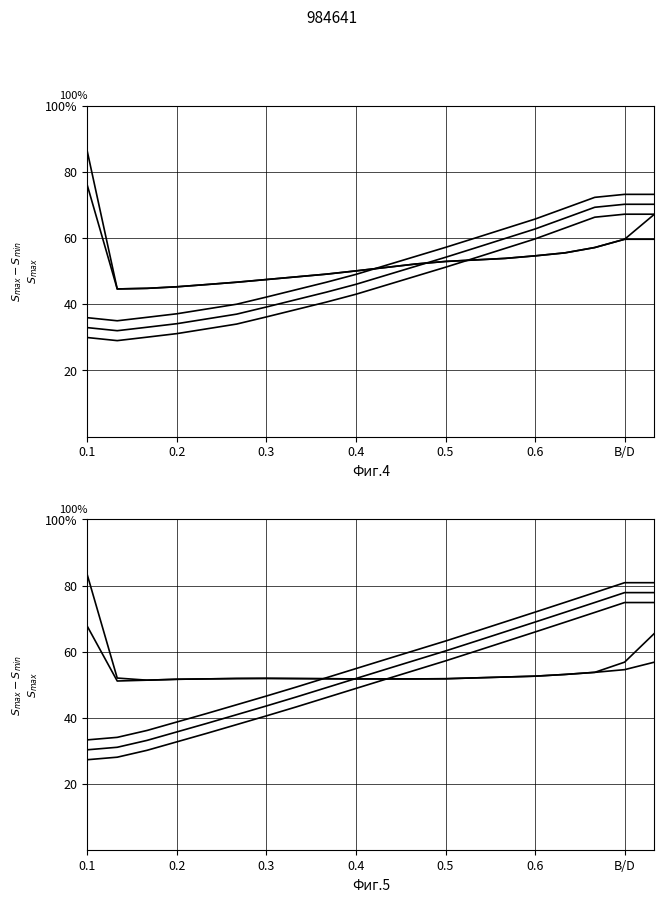

Does the chart display data point markers on the line(s)?

No